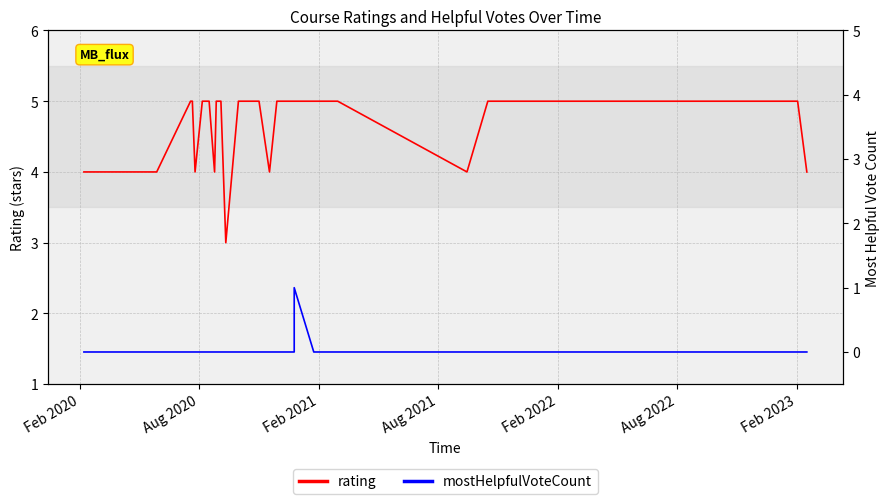

True or false: rating and mostHelpfulVoteCount intersect in this chart.

False